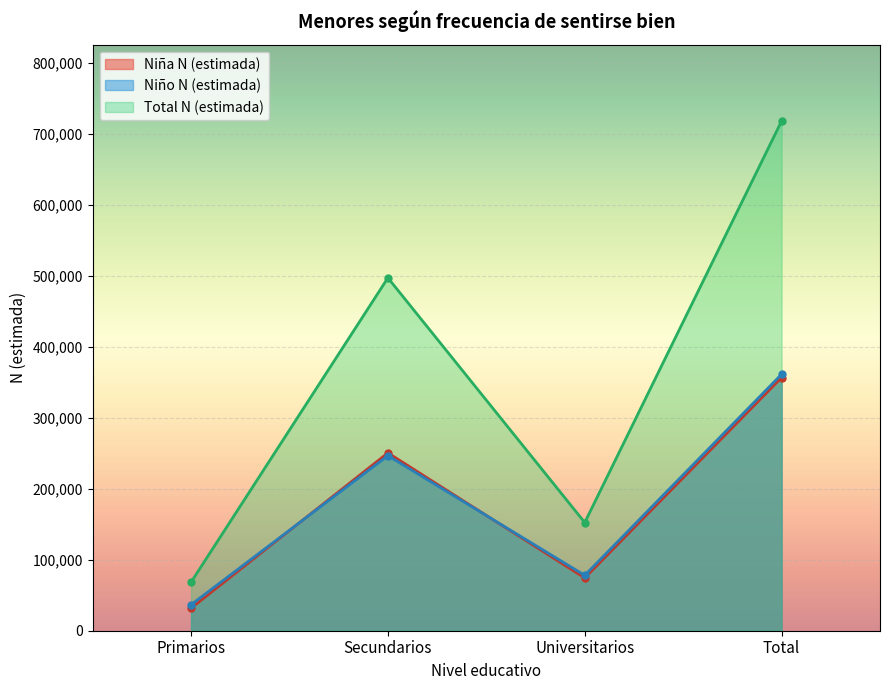

Read the Total N (estimada) value at Total, to the nearest 100.

718100